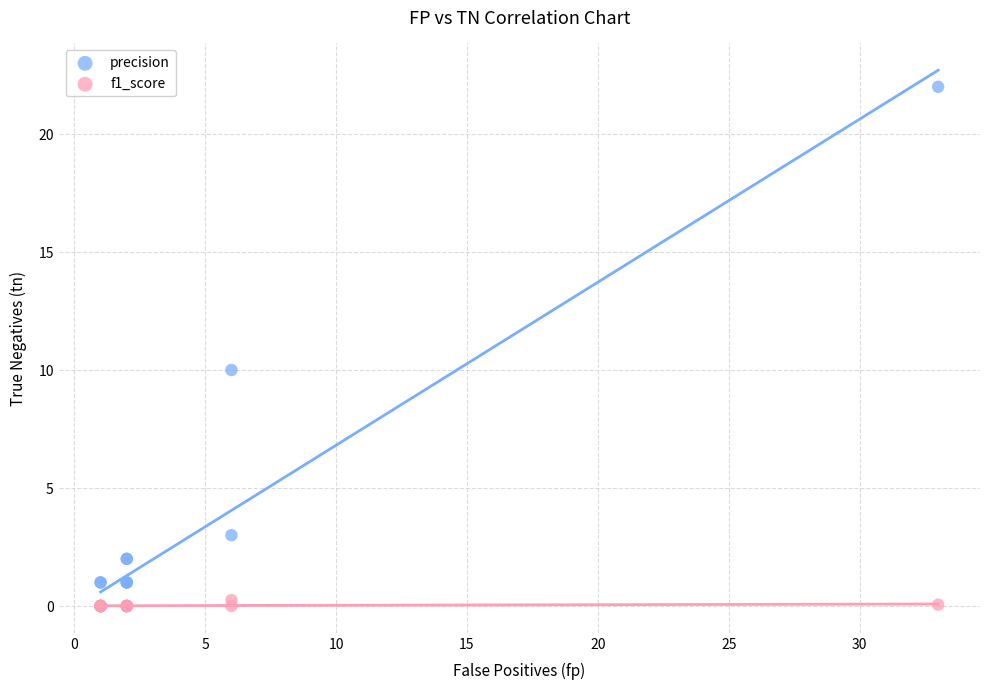

Across all series, what Y value is closest to 11?

10.0